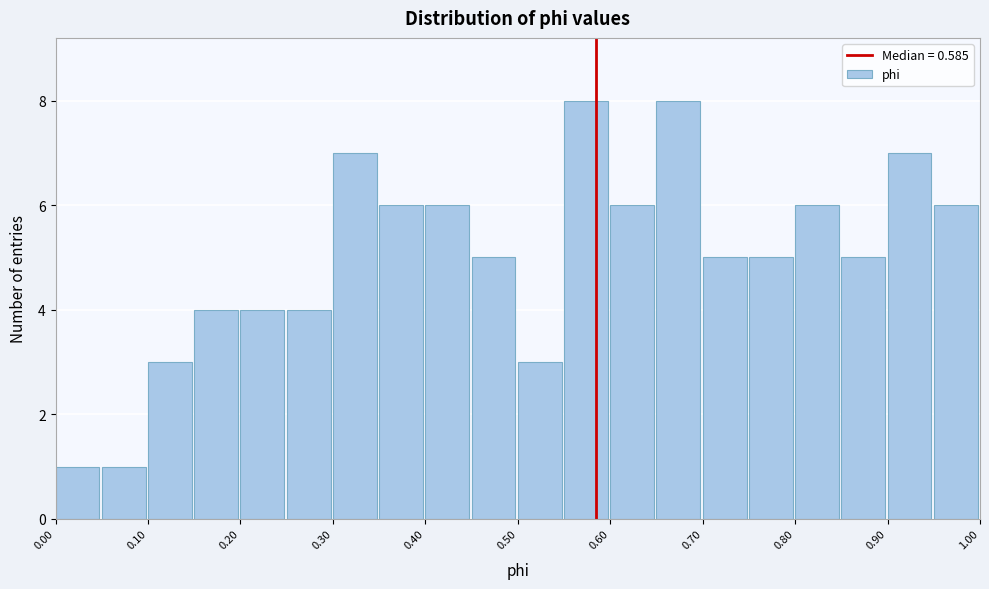

How tall is the bar that spans 0.15 to 0.20 on the x-axis? The values are not printed on the chart, so give them approximately, as read against the axis.

4